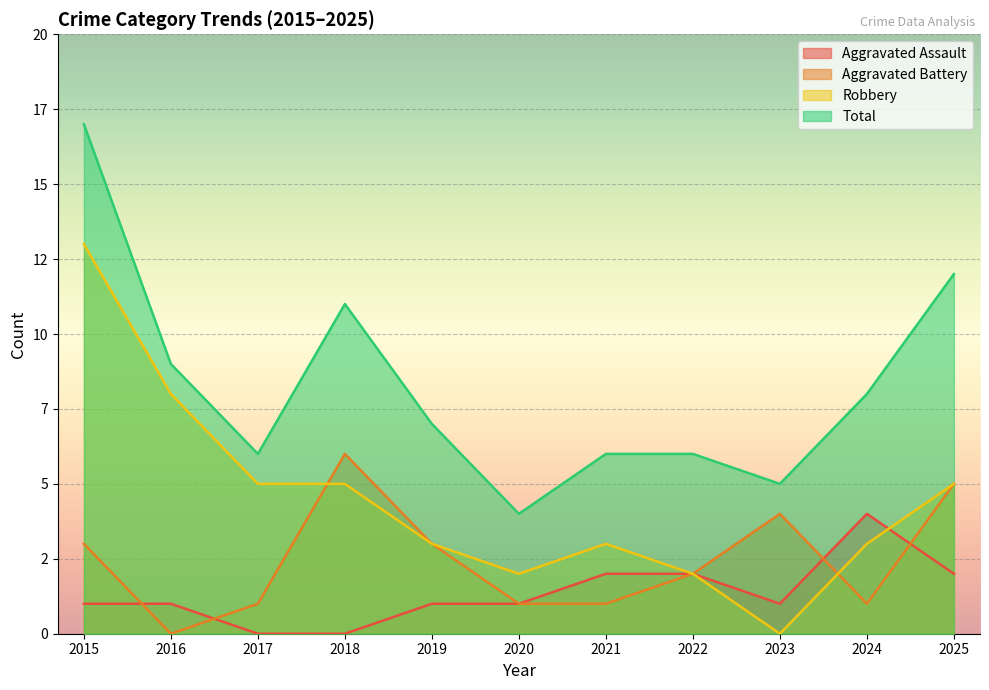

Reading left to right, extract all data points from this chart.

Aggravated Assault: 1	1	0	0	1	1	2	2	1	4	2
Aggravated Battery: 3	0	1	6	3	1	1	2	4	1	5
Robbery: 13	8	5	5	3	2	3	2	0	3	5
Total: 17	9	6	11	7	4	6	6	5	8	12